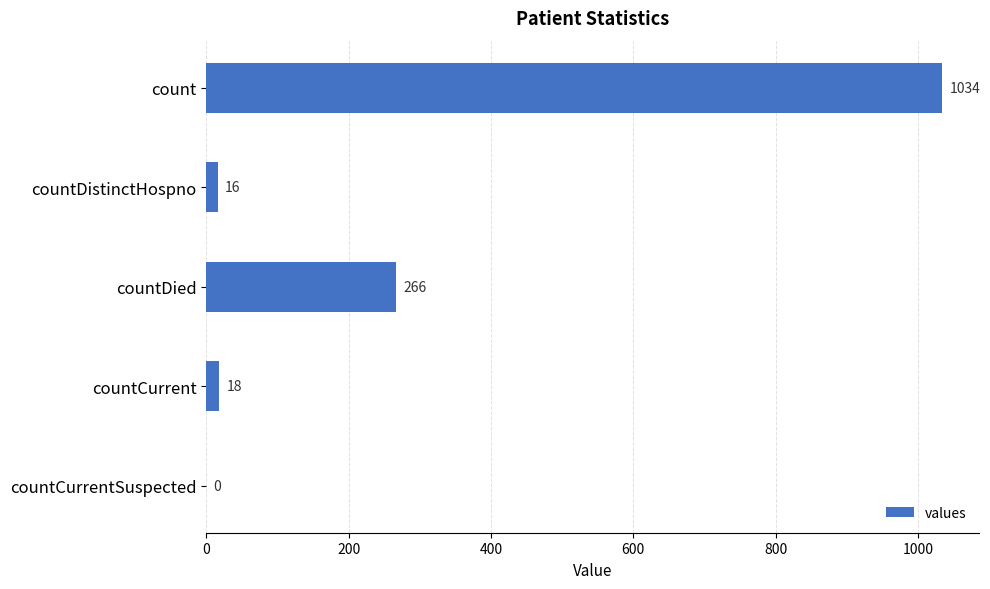

Between count and countCurrentSuspected, which is larger?

count